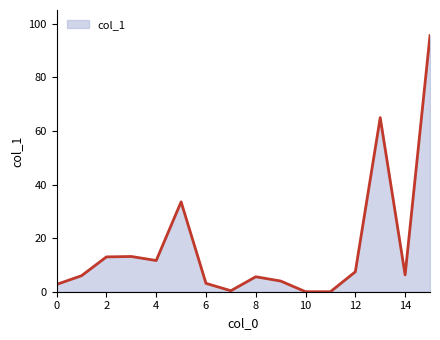

Does the chart have visible grid lines?

No